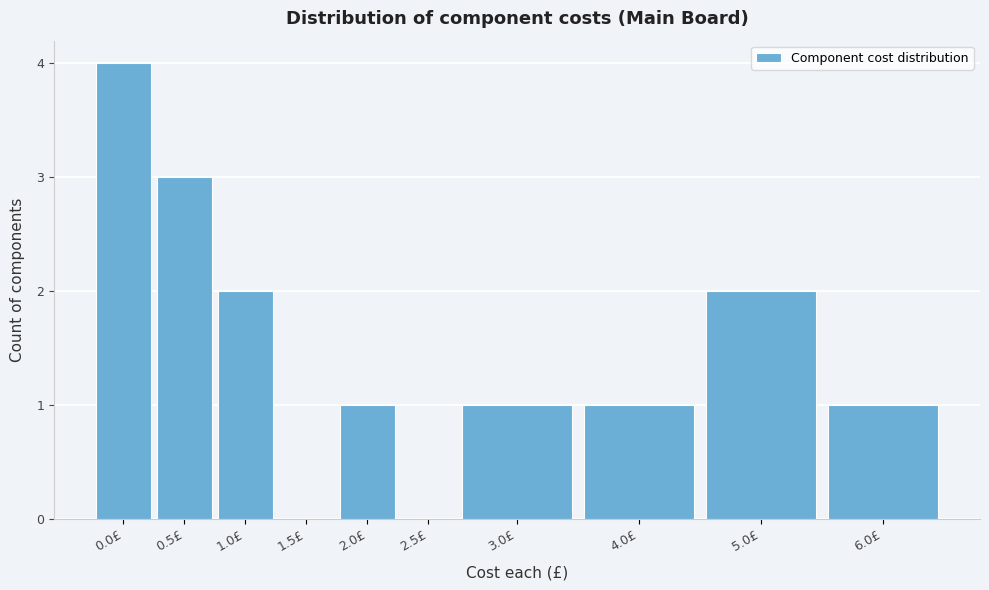

Reading left to right, transcribe all the data shown in this chart.

0.0£=4	0.5£=3	1.0£=2	1.5£=0	2.0£=1	2.5£=0	3.0£=1	4.0£=1	5.0£=2	6.0£=1